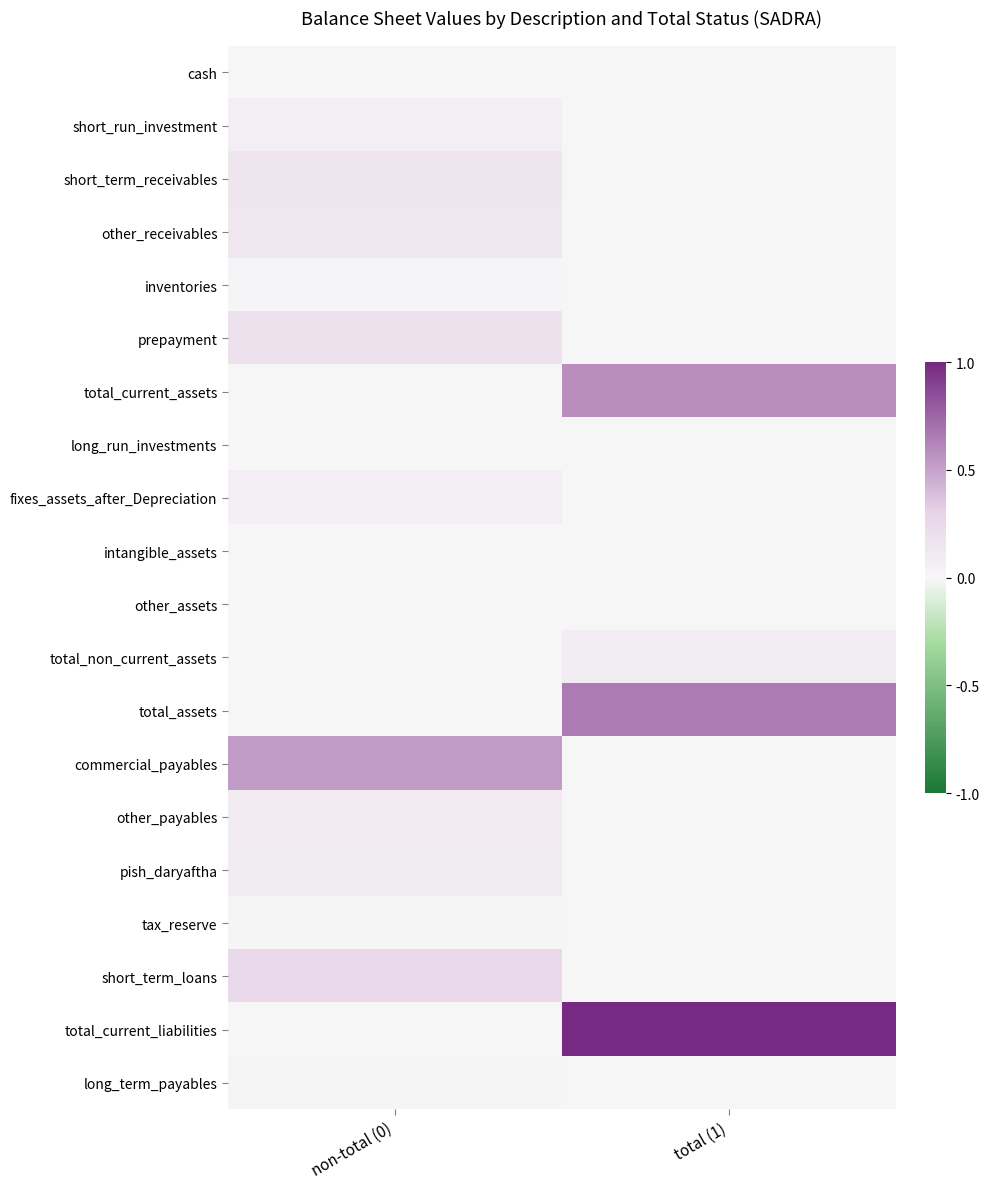

Count the number of categories in the chart.

2